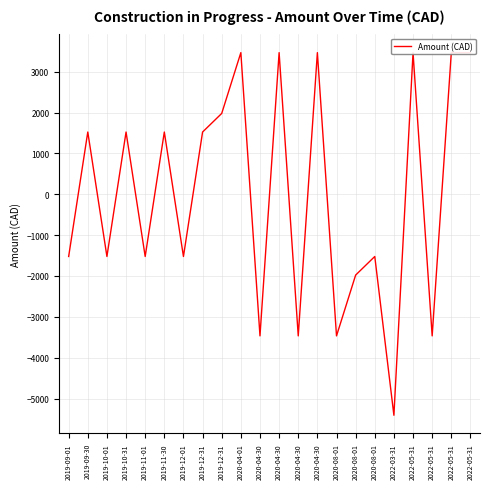

Does the chart display data point markers on the line(s)?

No